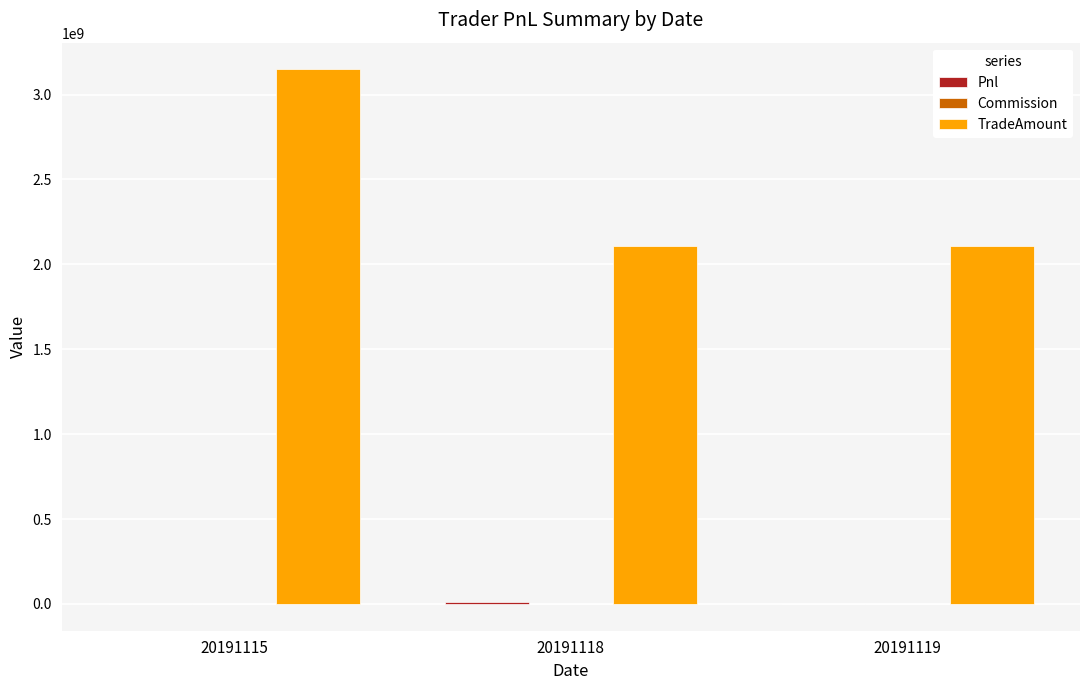

Which series has the widest spread of values?

TradeAmount